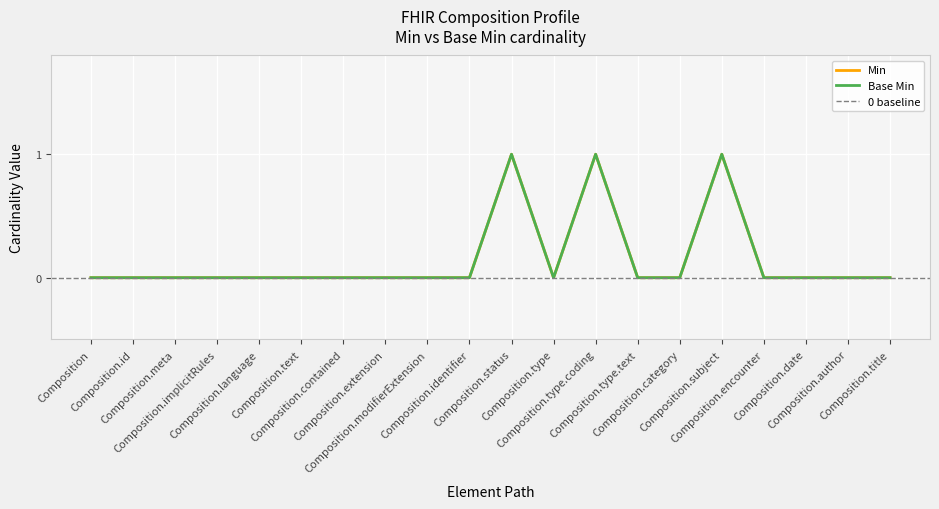

At which category does Base Min reach its first local peak?

Composition.status